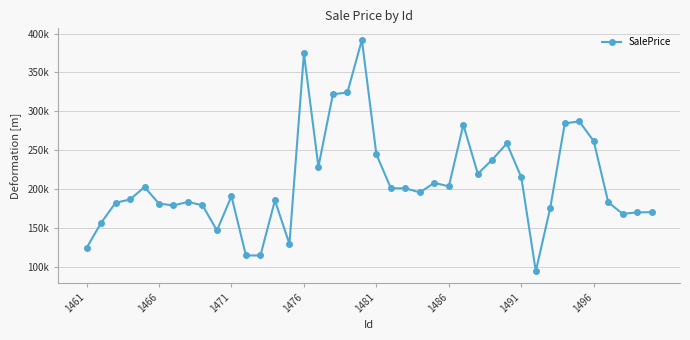

Is this an area chart (filled region under the line)?

No